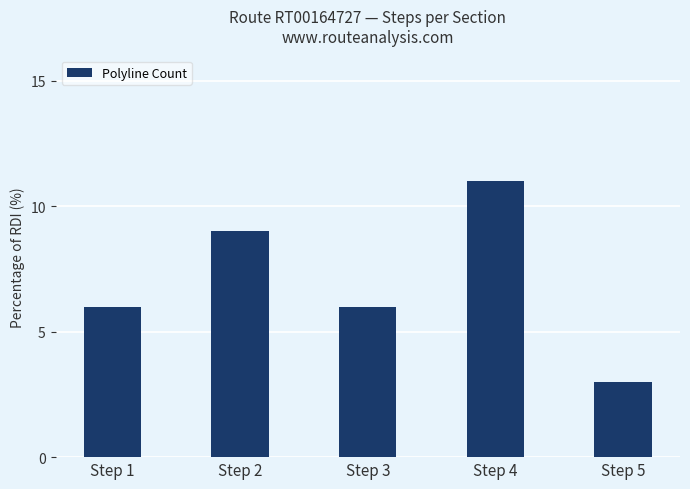

Which category has the highest value across all series?

Step 4